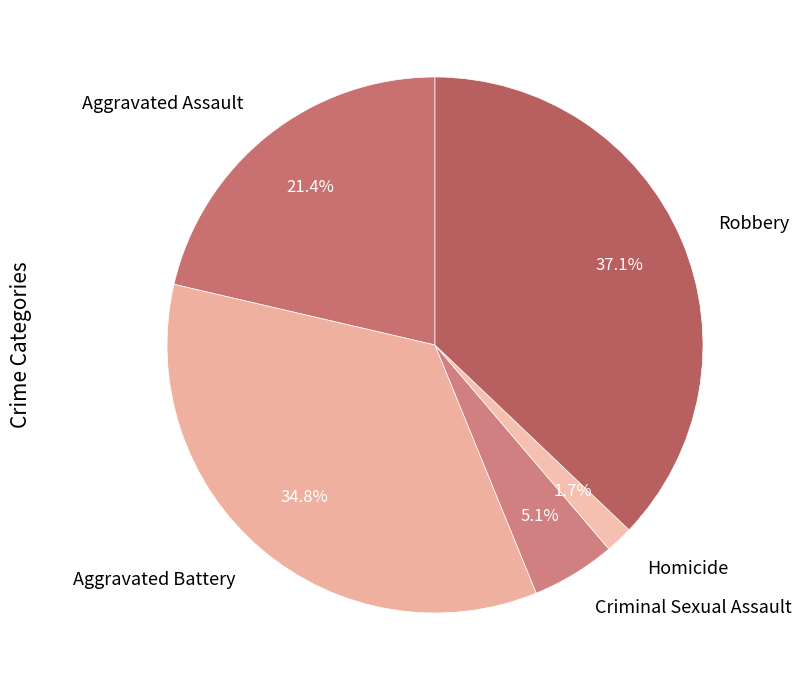

Rank the categories by value from lowest to highest.

Homicide, Criminal Sexual Assault, Aggravated Assault, Aggravated Battery, Robbery